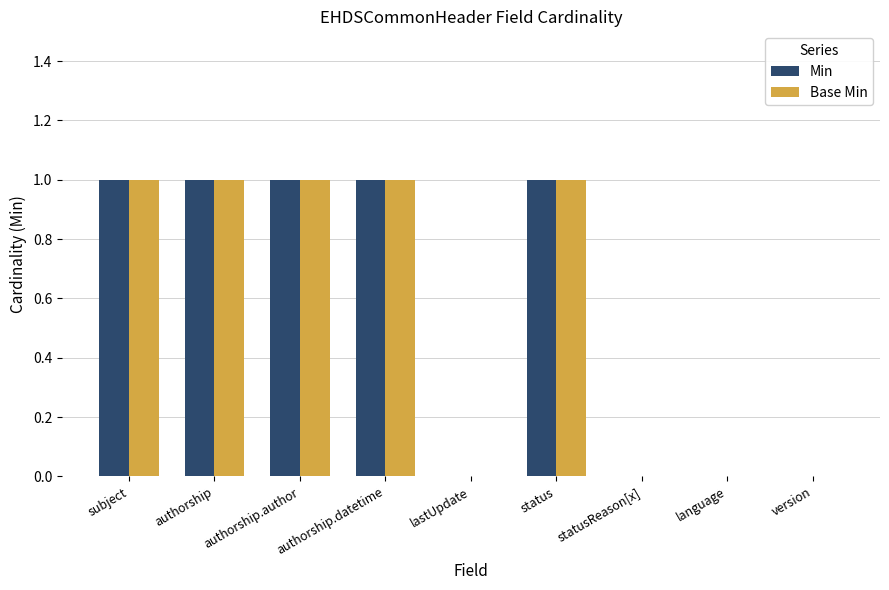

How many series are shown in this chart?

2